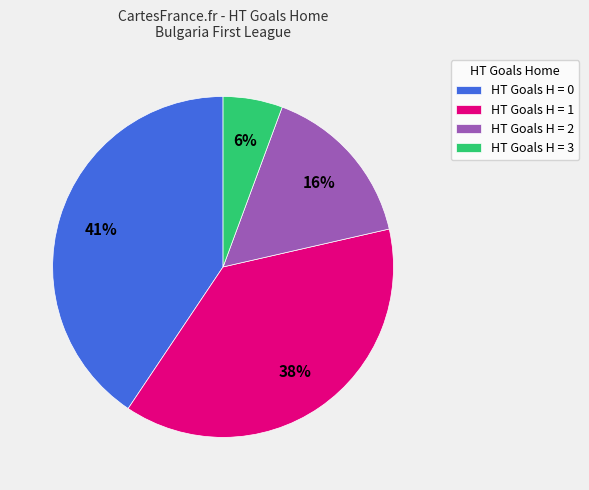

To the nearest percent, what portion does HT Goals H = 2 represent?

16%